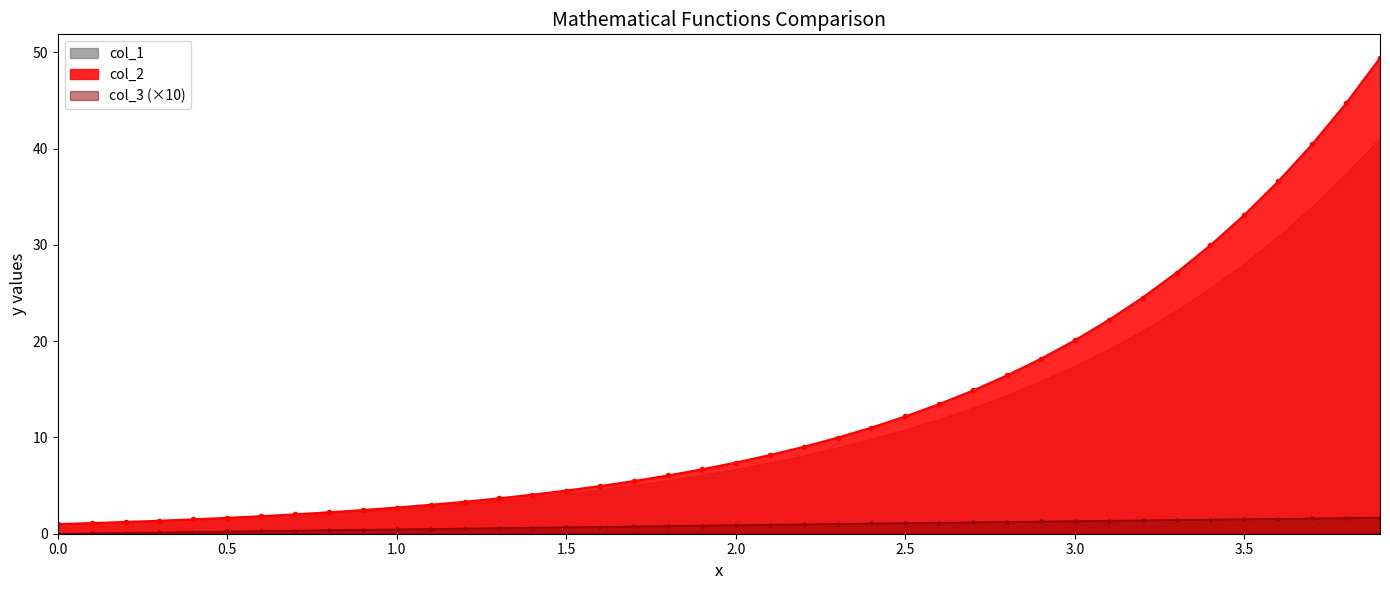

True or false: col_1 and col_3 intersect in this chart.

False